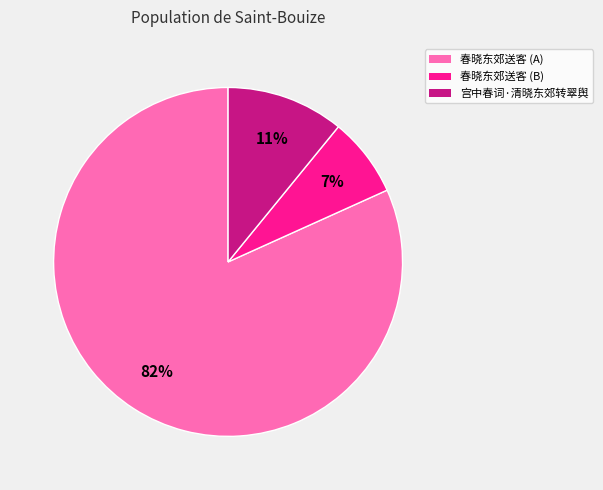

What is the largest slice in the pie chart?

春晓东郊送客 (A)